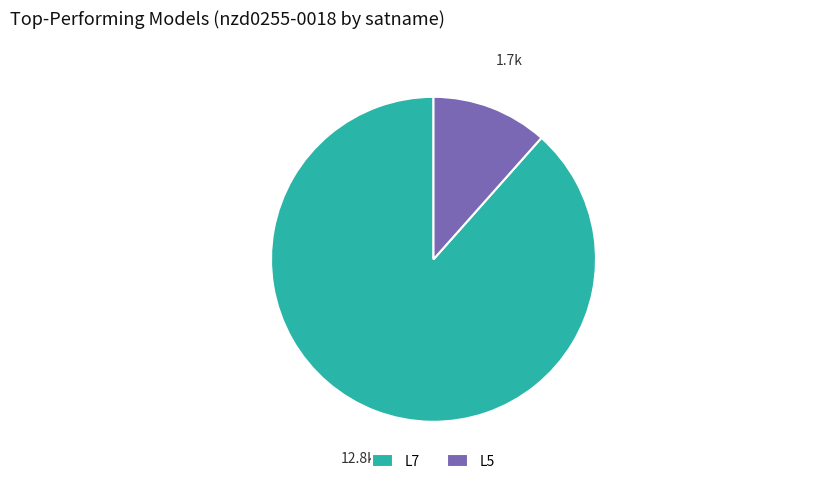

Rank the categories by value from lowest to highest.

L5, L7